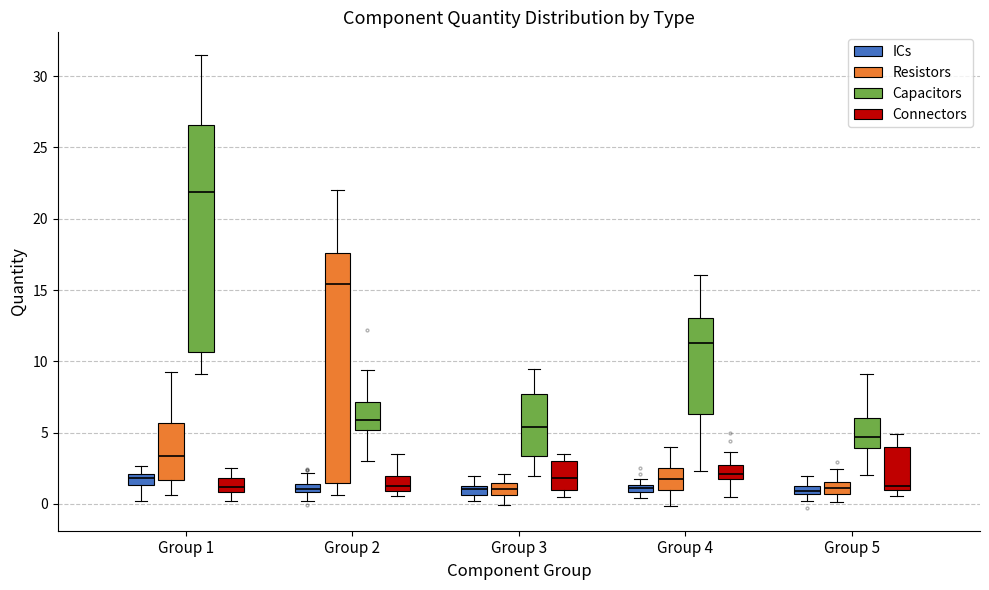

Where does the median line of the box for Group 2 (Resistors) sit on the y-axis? The values are not printed on the chart, so give them approximately, as read against the axis.

15.5